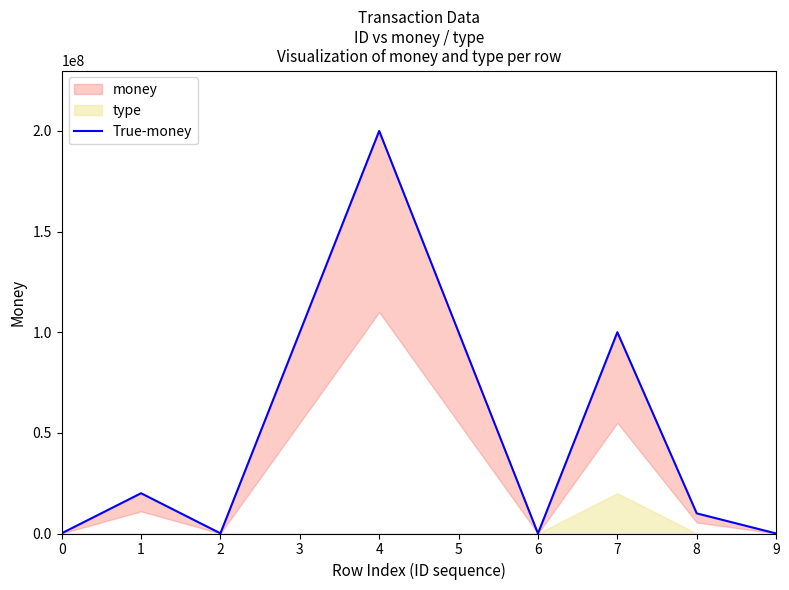

List the labels in order of value, smallest first.

6, 9, 2, 0, 8, 1, 3, 5, 7, 4